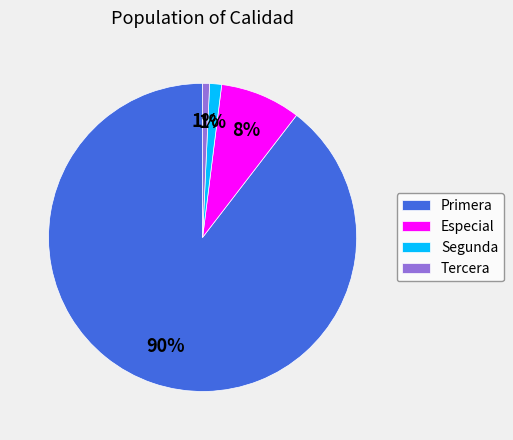

To the nearest percent, what is the difference between the Especial and Segunda slice percentages?

7%